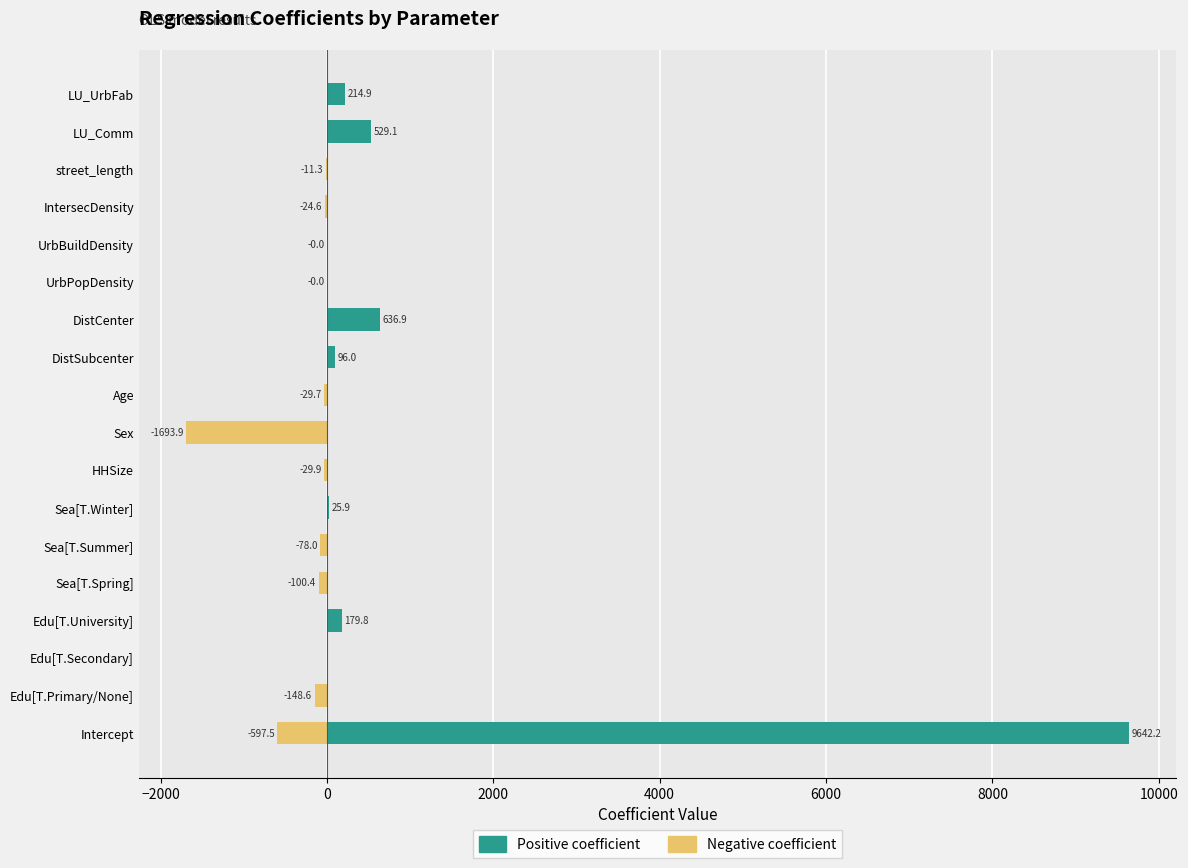

At Age, list the series in order from largest to smallest.

Positive coefficient, Negative coefficient